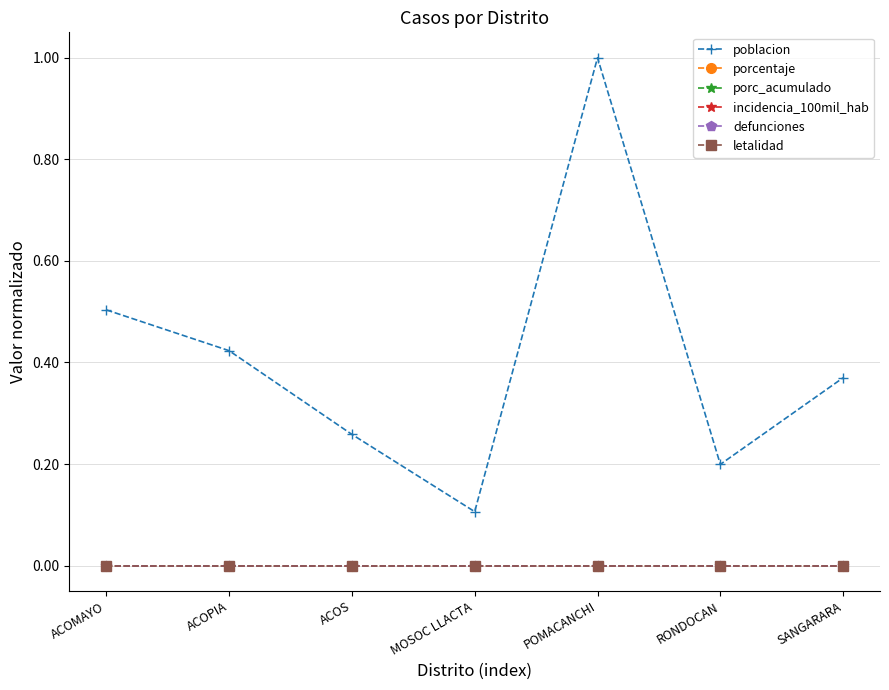

True or false: incidencia_100mil_hab has a value of 0.0 at ACOS.

True